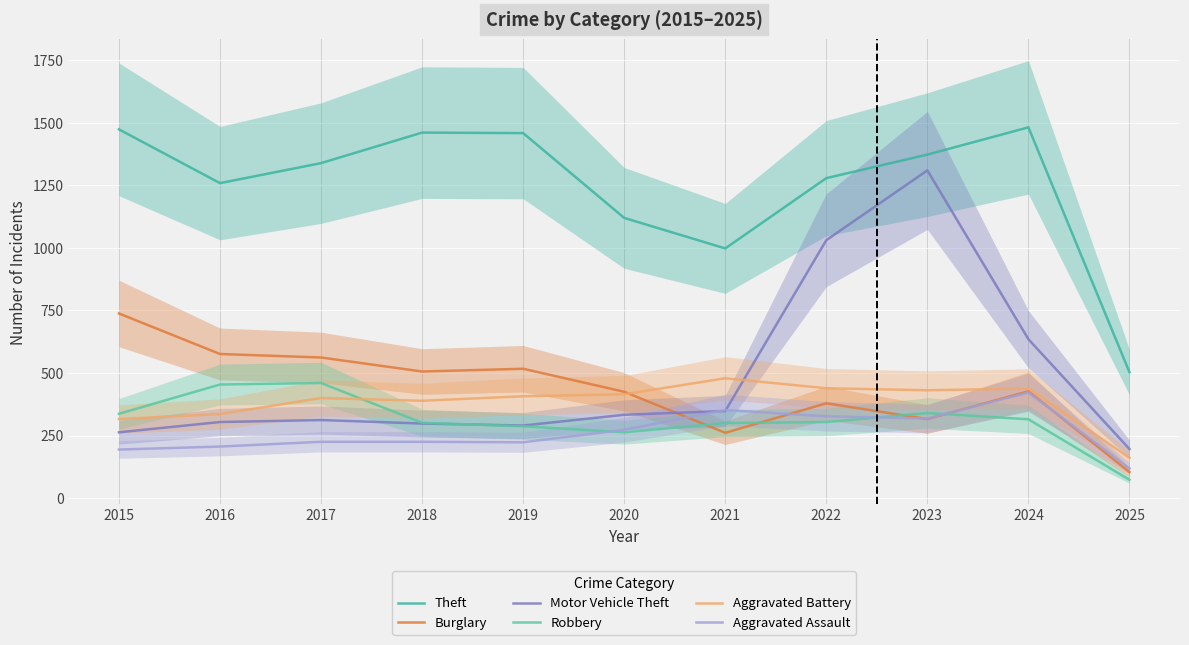

Which series has the largest total across all categories?

Theft